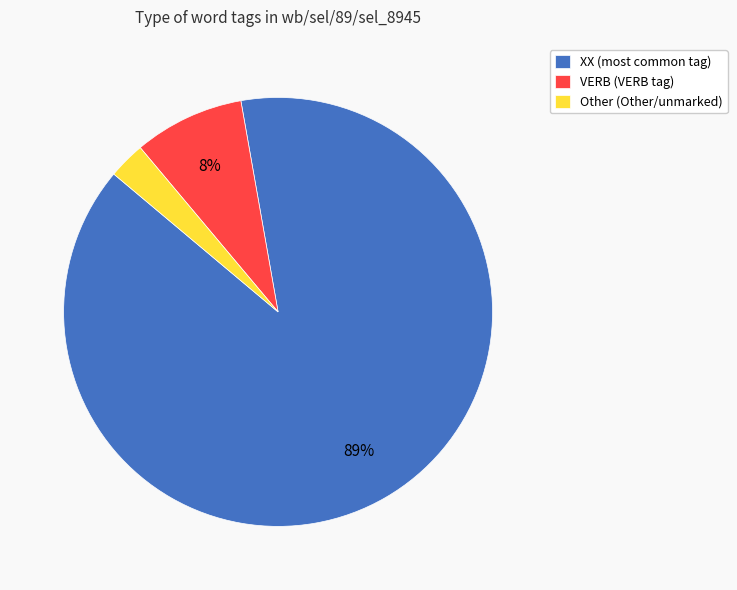

Which has a higher value, XX or Other?

XX